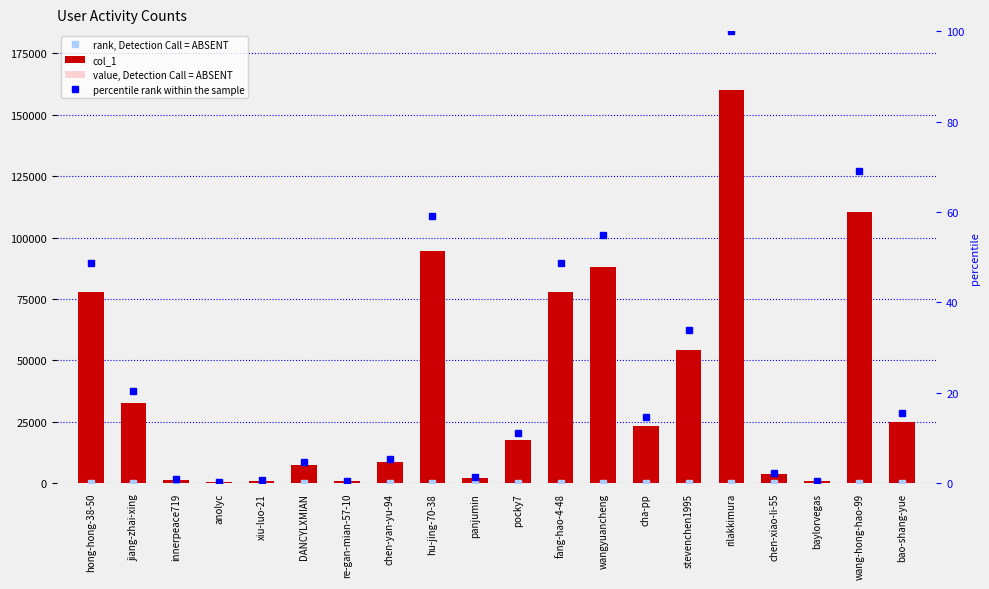

The value of col_1 at wang-hong-hao-99 is 52638.3. True or false?

False